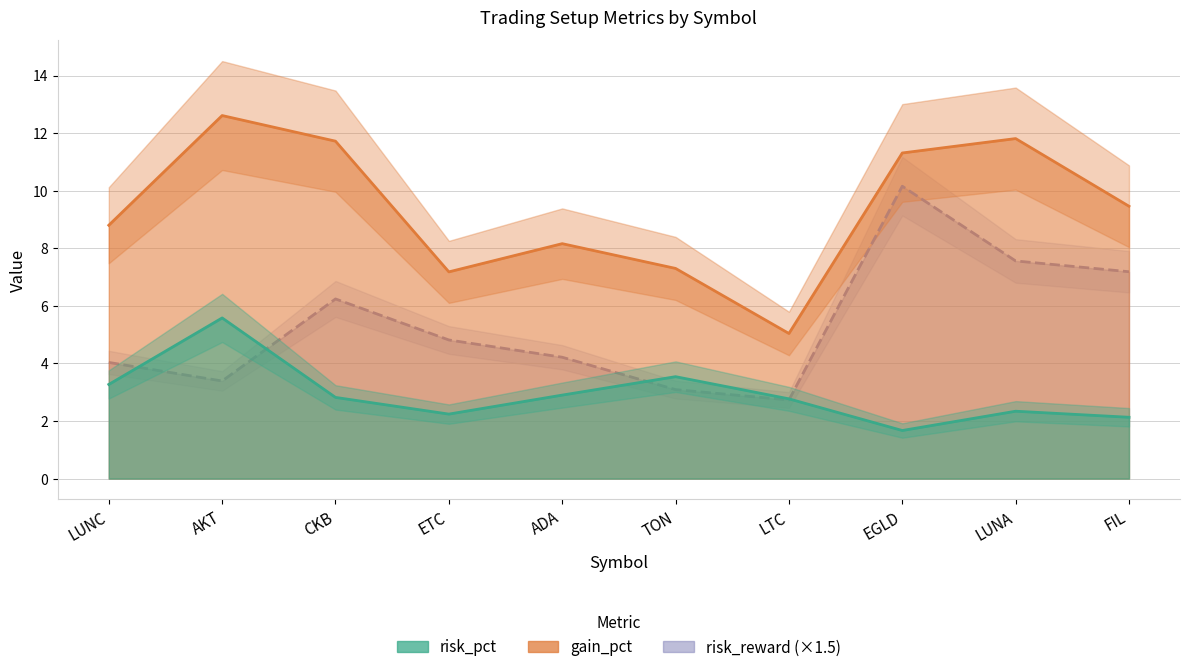

Is it true that risk_reward equals 7.2 at FIL?

True